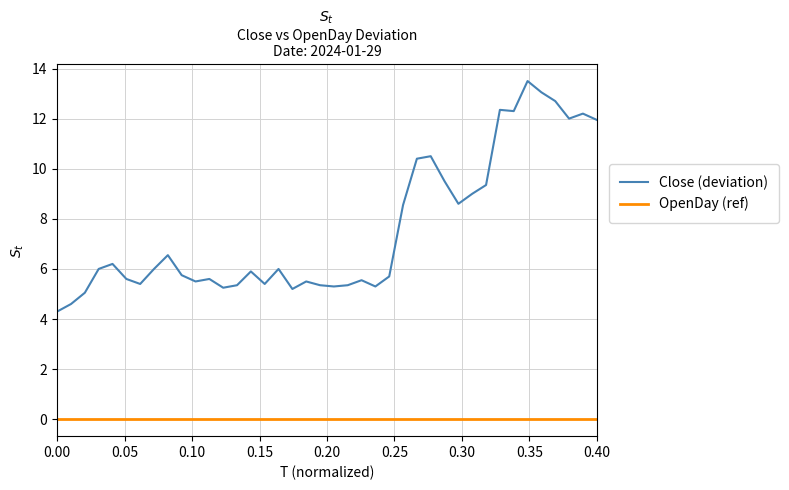

List the series in order of their overall mean, highest first.

Close (deviation), OpenDay (ref)